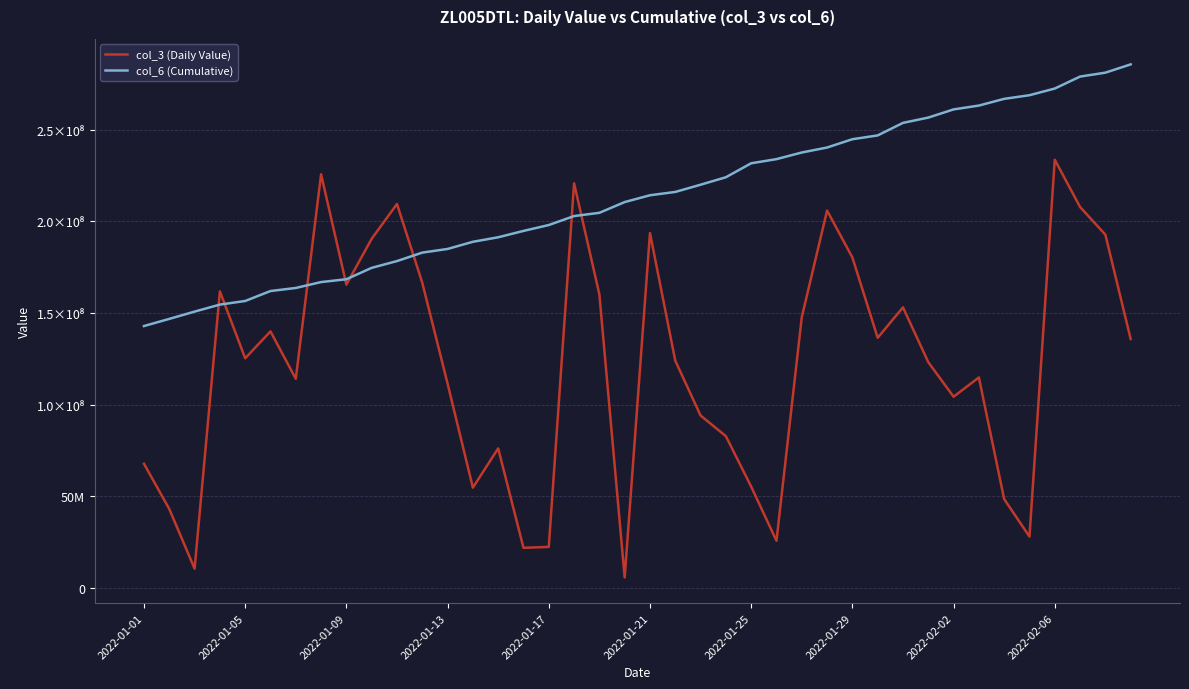

Does the chart have visible grid lines?

Yes